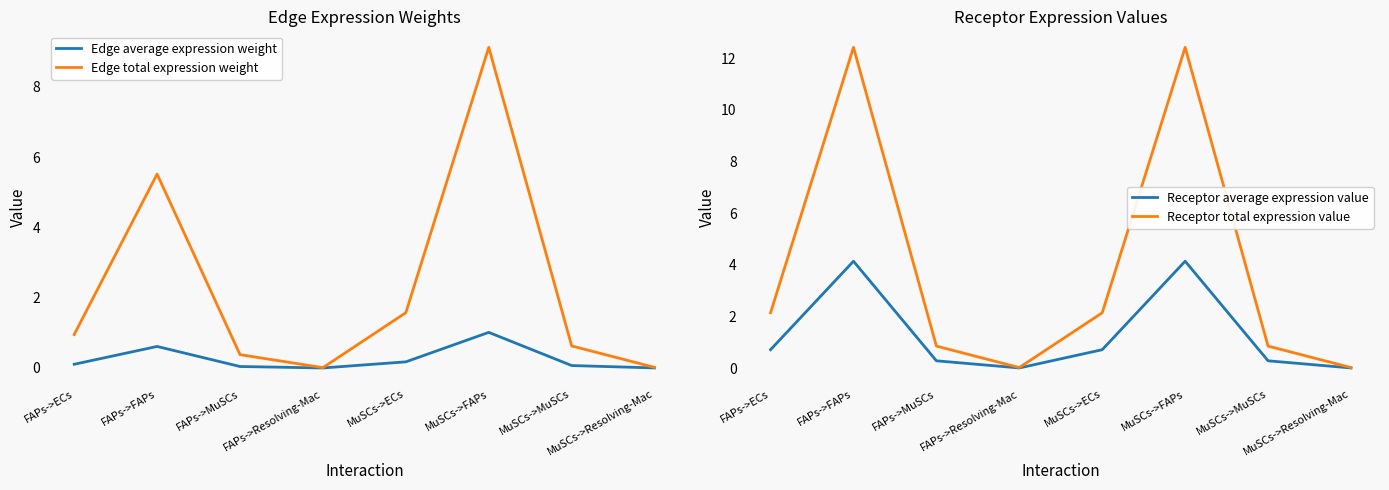

Reading left to right, transcribe all the data shown in this chart.

Edge average expression weight: FAPs->ECs=0.1	FAPs->FAPs=0.6	FAPs->MuSCs=0.0	FAPs->Resolving-Mac=0.0	MuSCs->ECs=0.2	MuSCs->FAPs=1.0	MuSCs->MuSCs=0.1	MuSCs->Resolving-Mac=0.0
Edge total expression weight: FAPs->ECs=1.0	FAPs->FAPs=5.5	FAPs->MuSCs=0.4	FAPs->Resolving-Mac=0.0	MuSCs->ECs=1.6	MuSCs->FAPs=9.1	MuSCs->MuSCs=0.6	MuSCs->Resolving-Mac=0.0
Receptor average expression value: FAPs->ECs=0.7	FAPs->FAPs=4.1	FAPs->MuSCs=0.3	FAPs->Resolving-Mac=0.0	MuSCs->ECs=0.7	MuSCs->FAPs=4.1	MuSCs->MuSCs=0.3	MuSCs->Resolving-Mac=0.0
Receptor total expression value: FAPs->ECs=2.1	FAPs->FAPs=12.4	FAPs->MuSCs=0.9	FAPs->Resolving-Mac=0.0	MuSCs->ECs=2.1	MuSCs->FAPs=12.4	MuSCs->MuSCs=0.9	MuSCs->Resolving-Mac=0.0